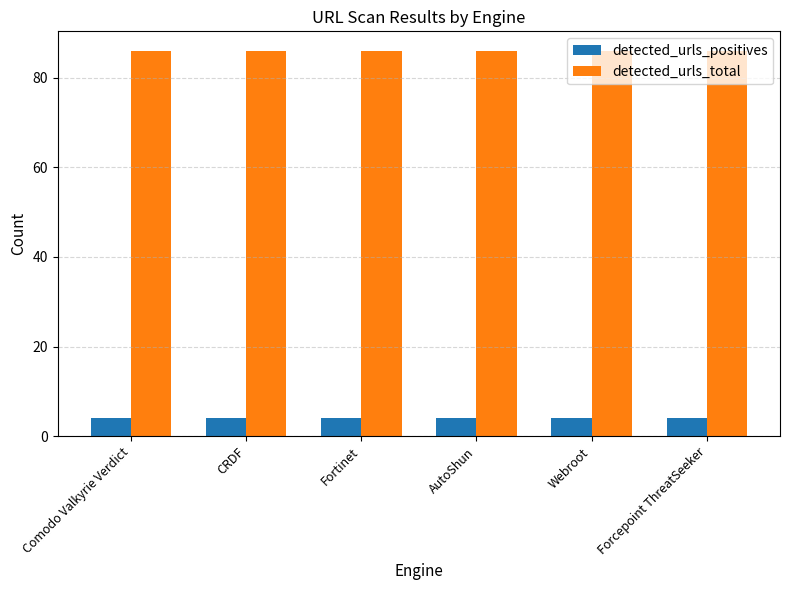

What is the total value across all series at Comodo Valkyrie Verdict?

90